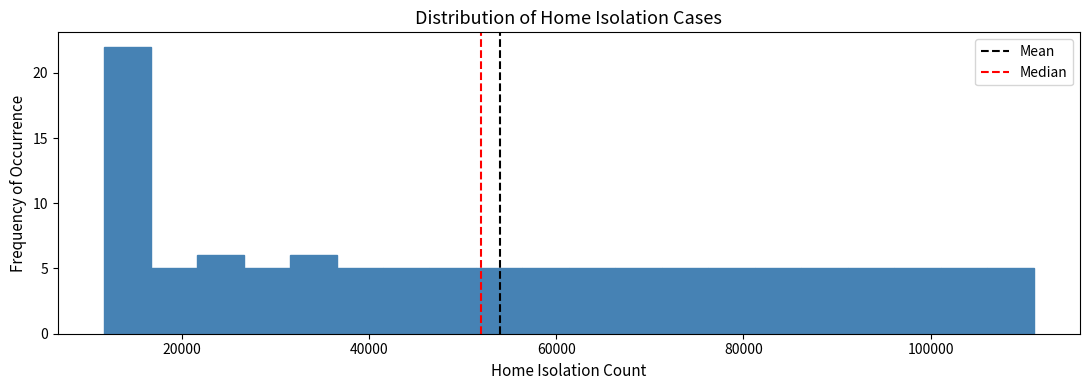

Around what value on the x-axis is the tallest bar? Give the approximate position of its centre, as read against the axis.

14000